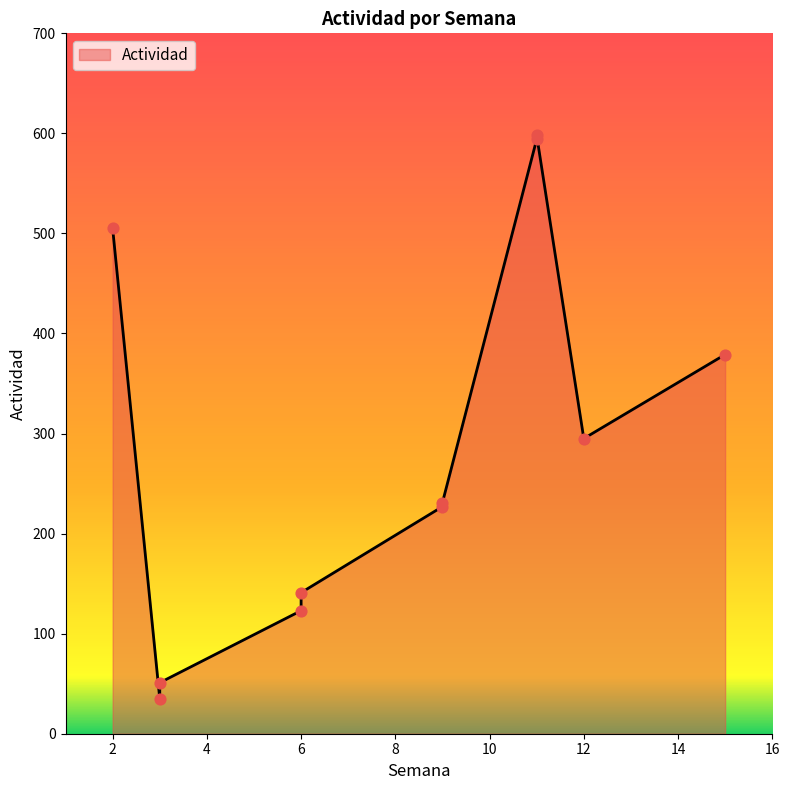

What is the change in value from 9 to 15?

+148